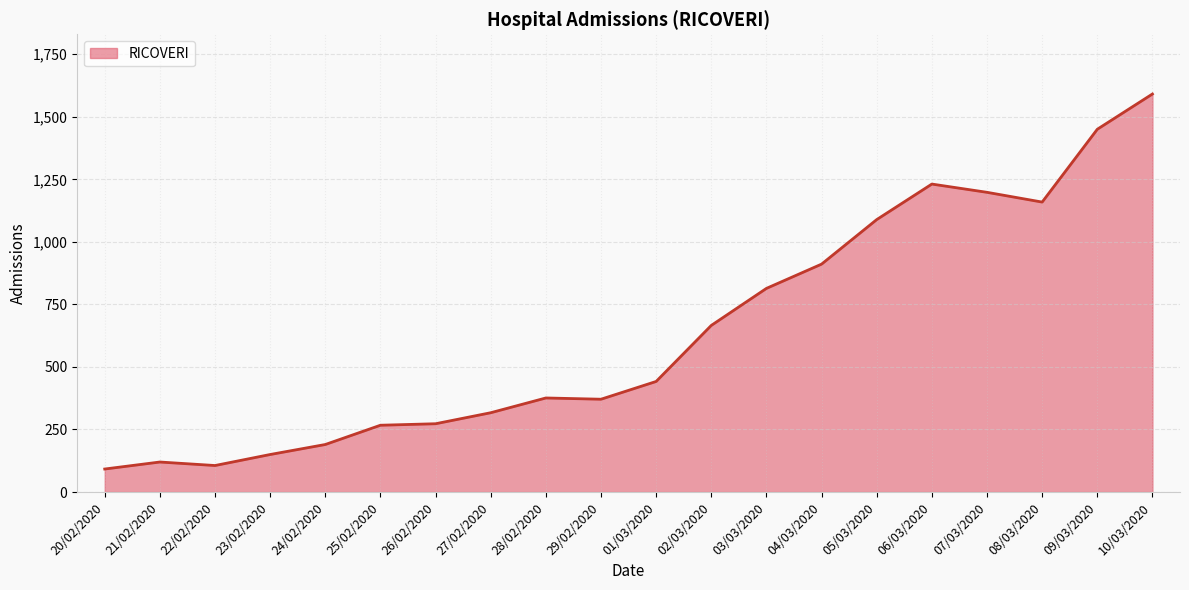

Where is the data nearest to the value 841?

03/03/2020